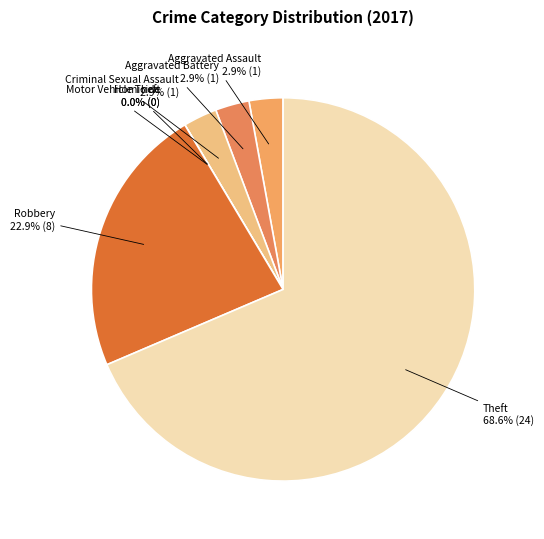

What is the ratio of the value at Aggravated Battery to the value at Aggravated Assault?

1.0